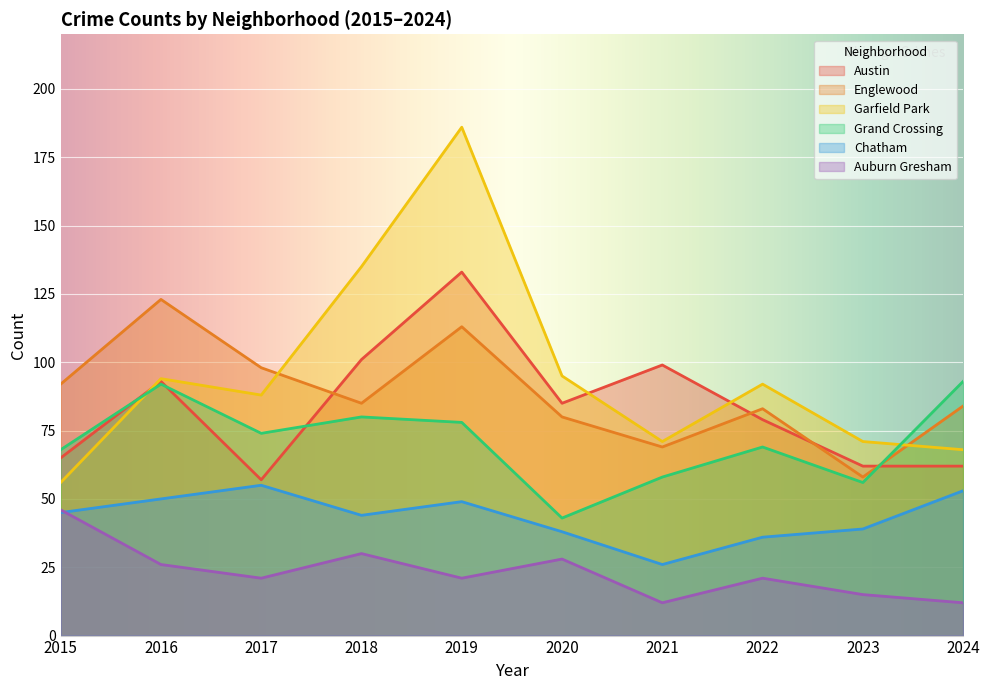

List the labels in order of Englewood value, smallest first.

2023, 2021, 2020, 2022, 2024, 2018, 2015, 2017, 2019, 2016